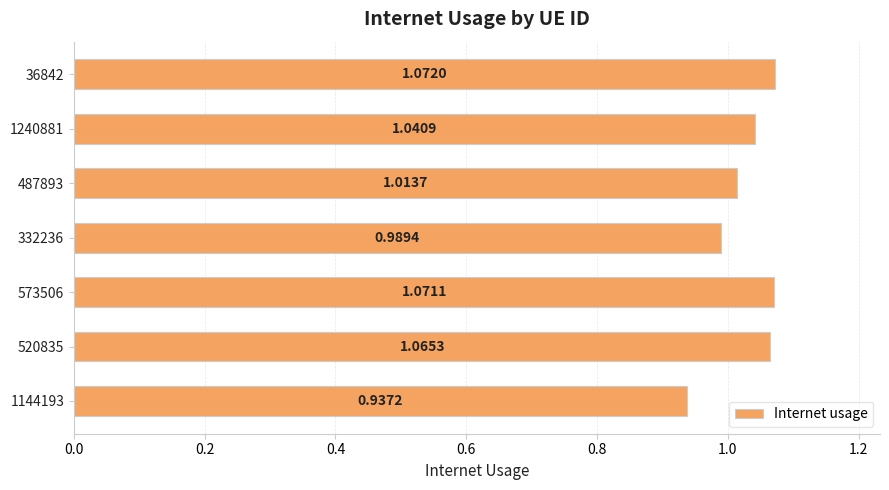

What is the sum of the values at 1240881 and 520835?

2.1